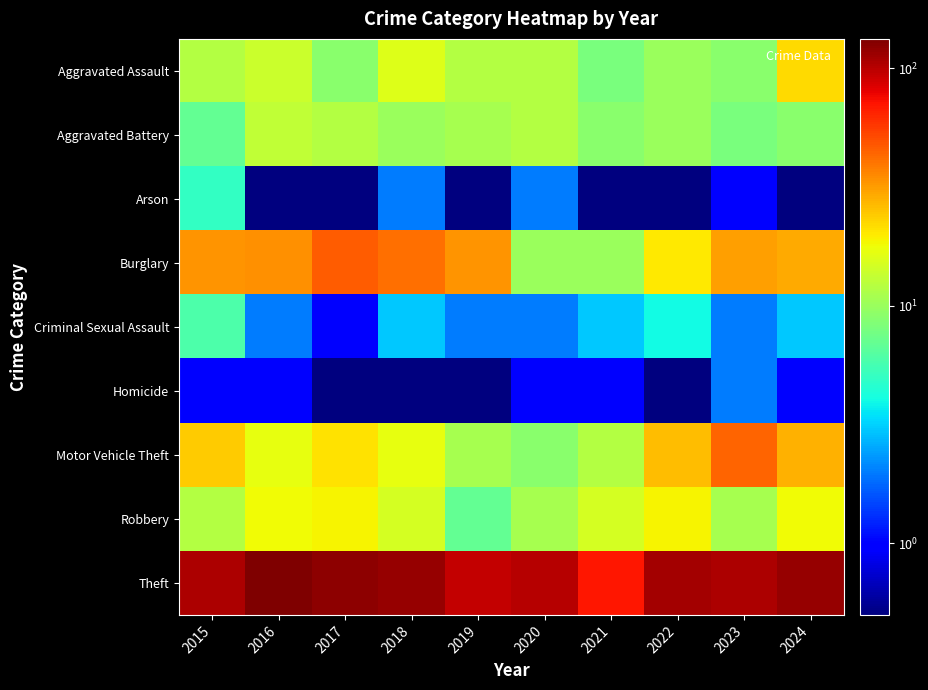

Rank the series by their maximum value, from lowest to highest.

Homicide, Arson, Criminal Sexual Assault, Aggravated Battery, Robbery, Aggravated Assault, Motor Vehicle Theft, Burglary, Theft